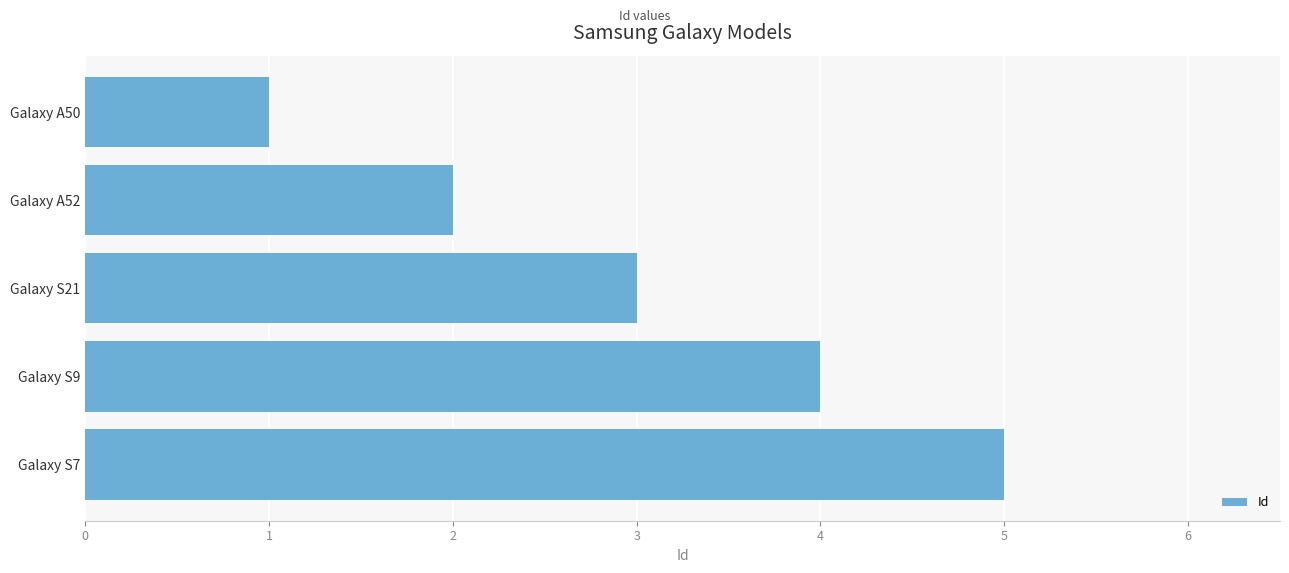

What is the approximate value at Galaxy S9?

4